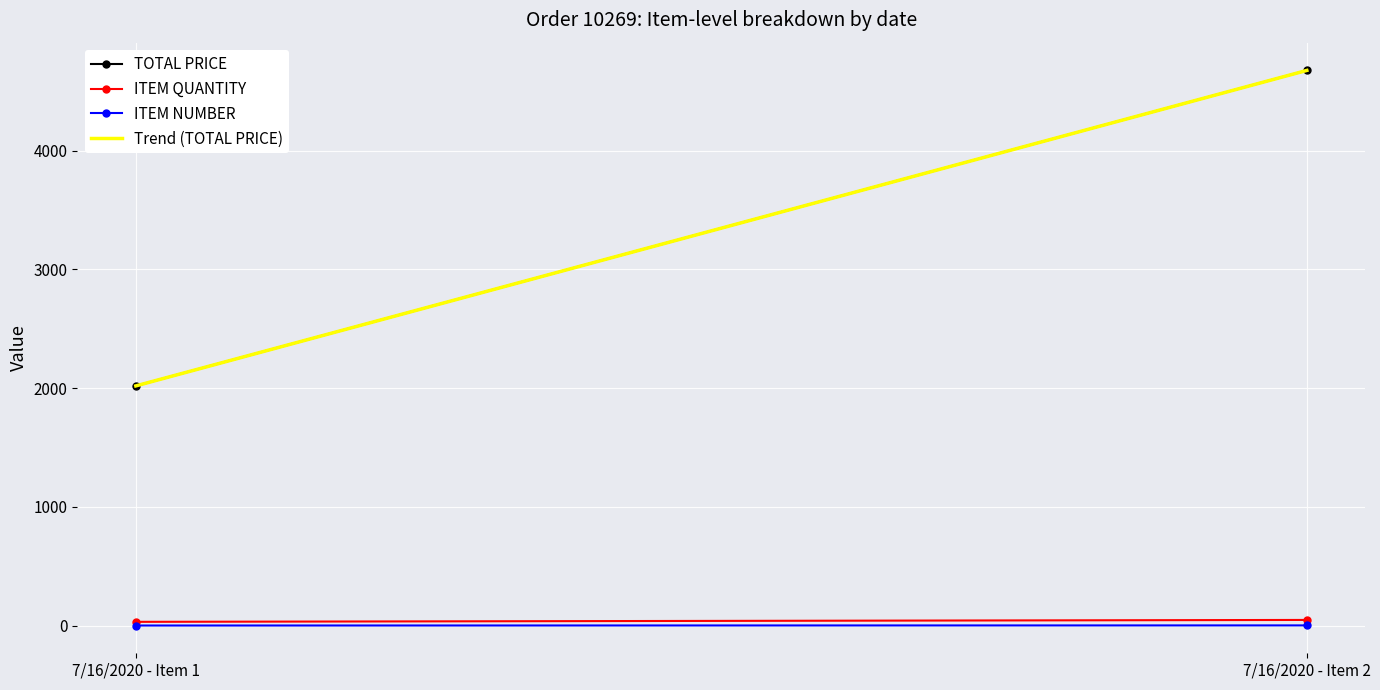

How many values in the ITEM NUMBER series are below 2?

1